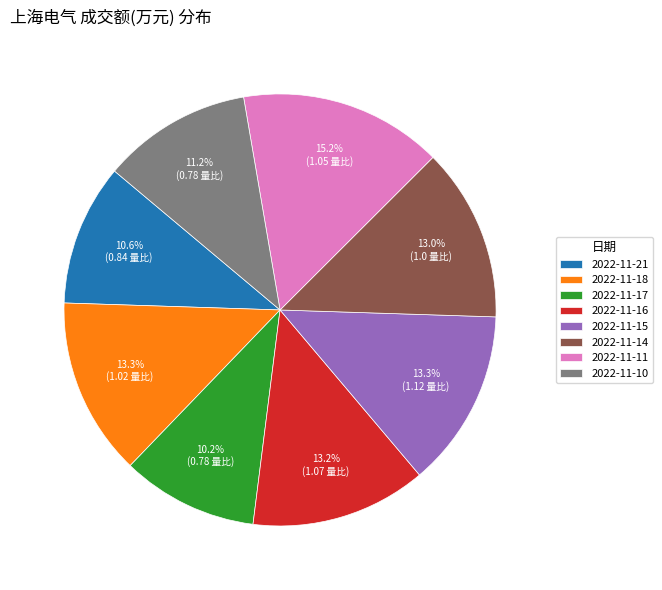

Is it true that 2022-11-18 is 13% of the pie?

True